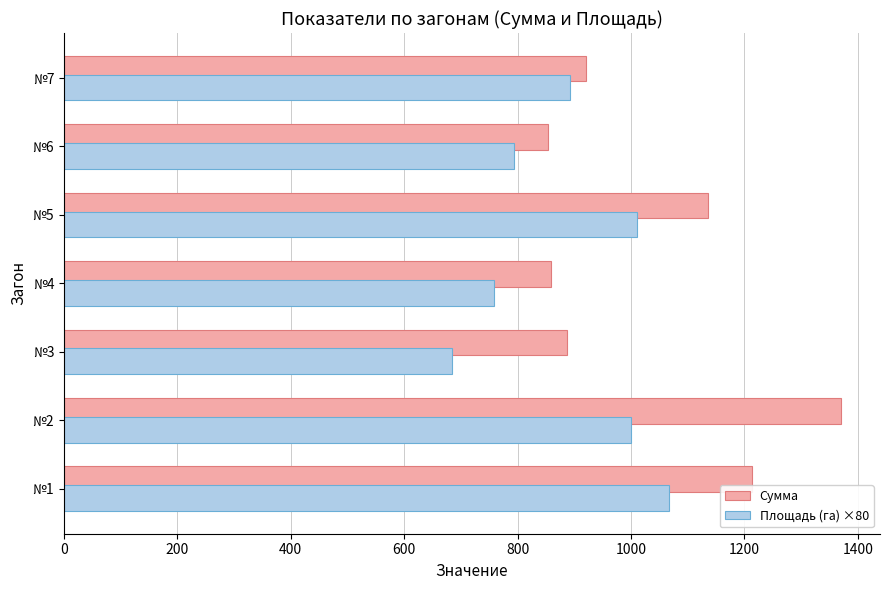

What is the sum of all Площадь (га) ×80 values?

6208.0